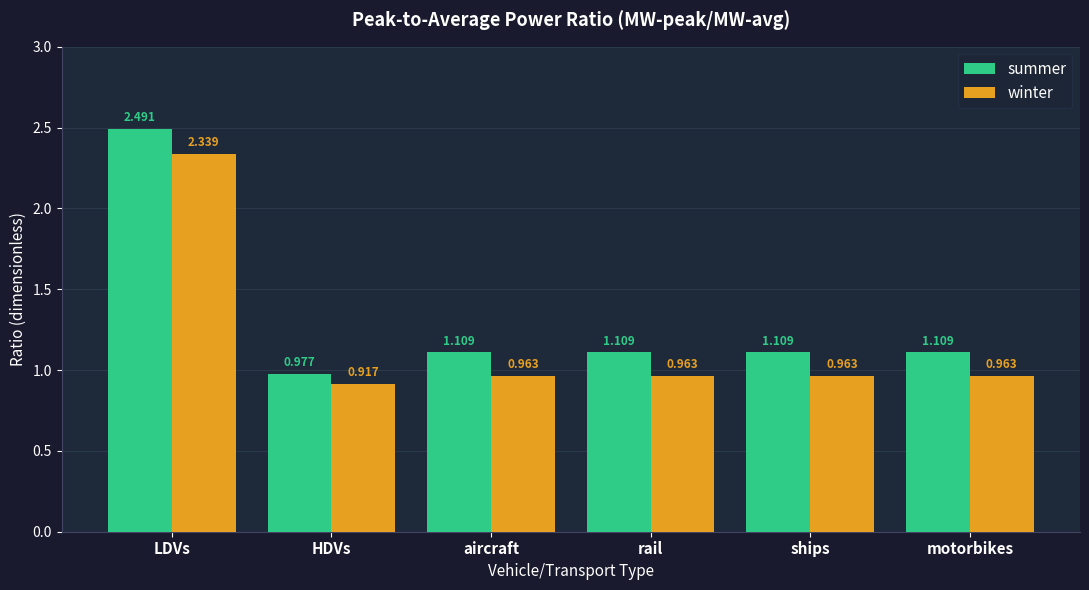

Which series has the largest range (max minus min)?

summer